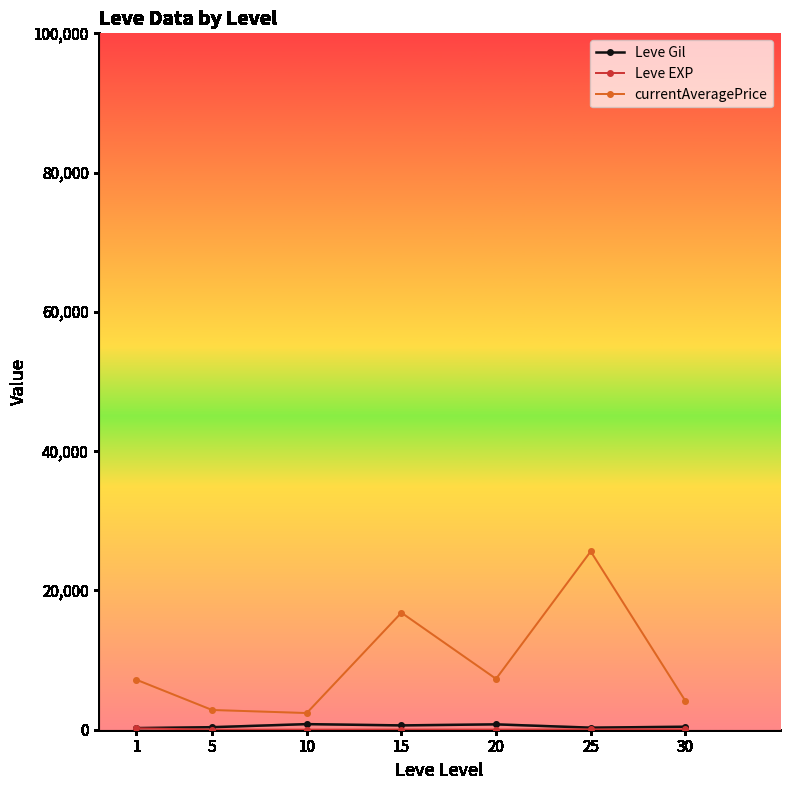

Between 10 and 20, which series saw the biggest shift?

currentAveragePrice